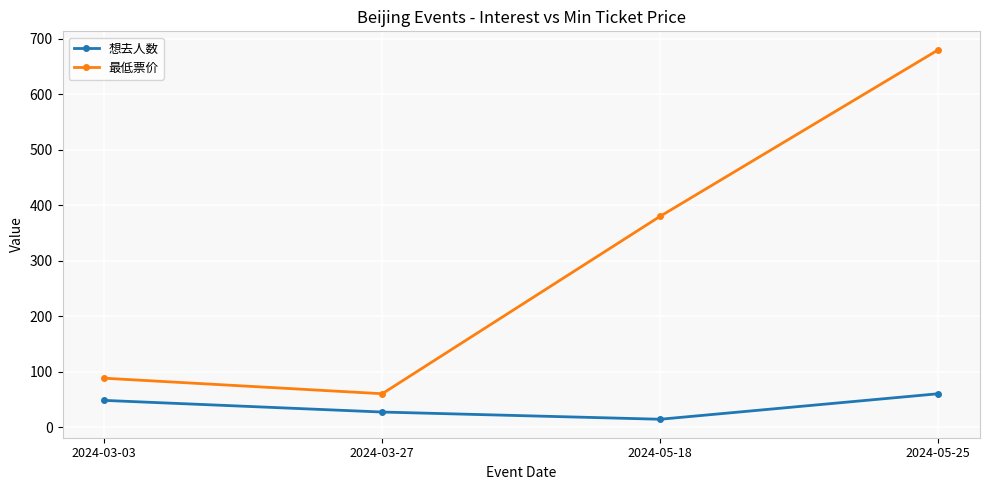

What is the average value of the 想去人数 series?

37